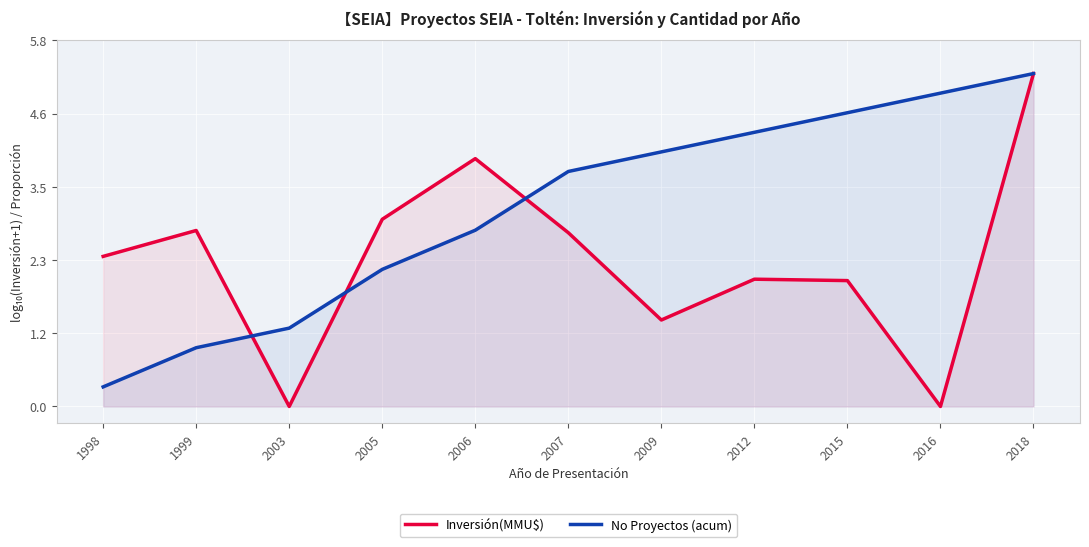

At which category does the chart reach its minimum across all series?

2003